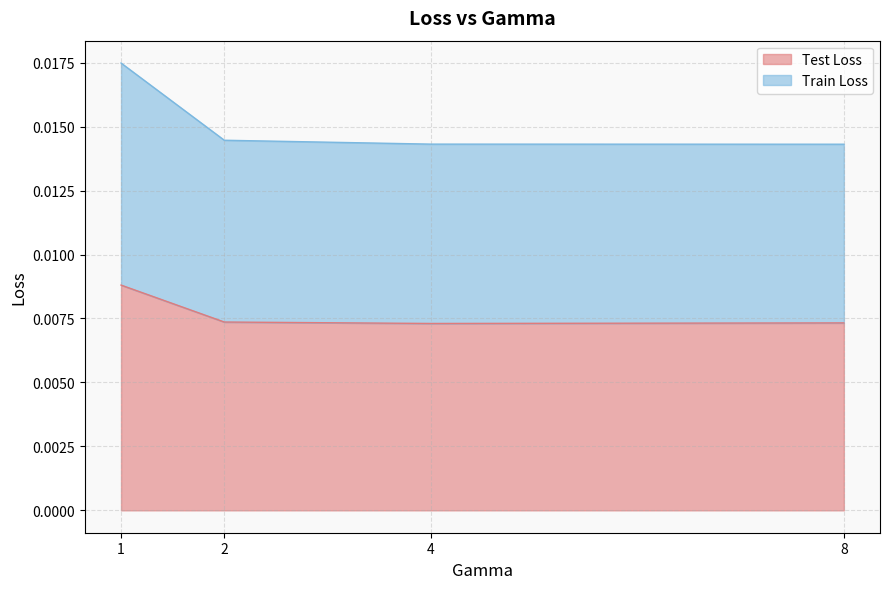

Which category has the highest value in the Test Loss series?

1